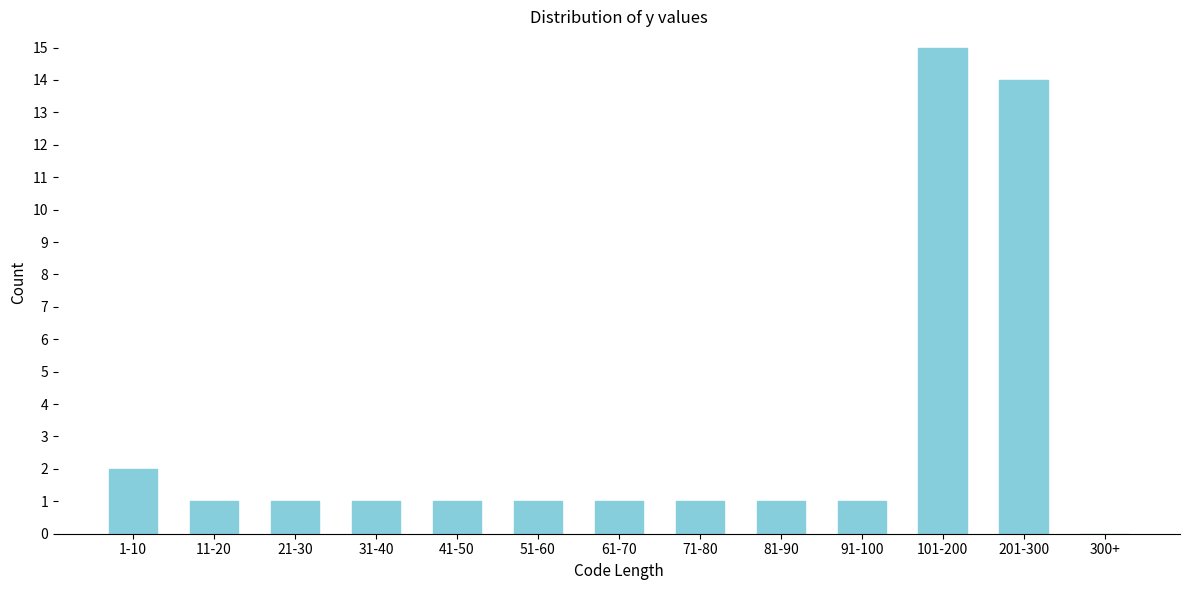

Reading left to right, transcribe all the data shown in this chart.

1-10=2	11-20=1	21-30=1	31-40=1	41-50=1	51-60=1	61-70=1	71-80=1	81-90=1	91-100=1	101-200=15	201-300=14	300+=0